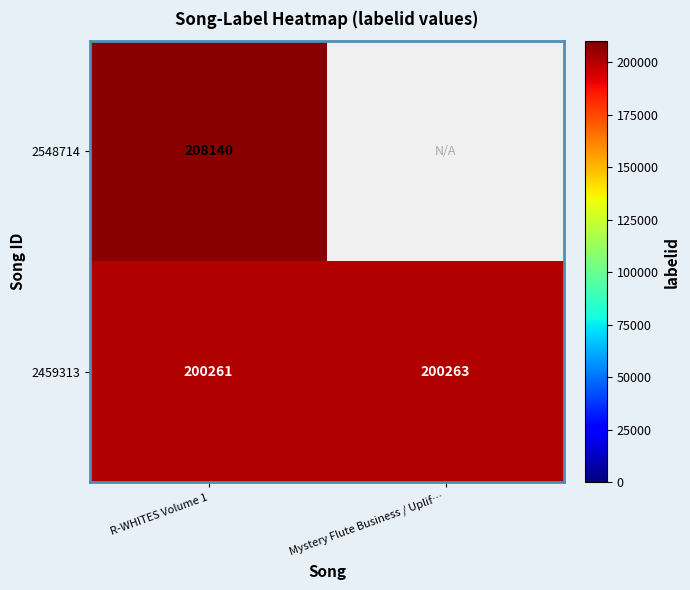

True or false: 2459313 has a value of 87866 at R-WHITES Volume 1.

False